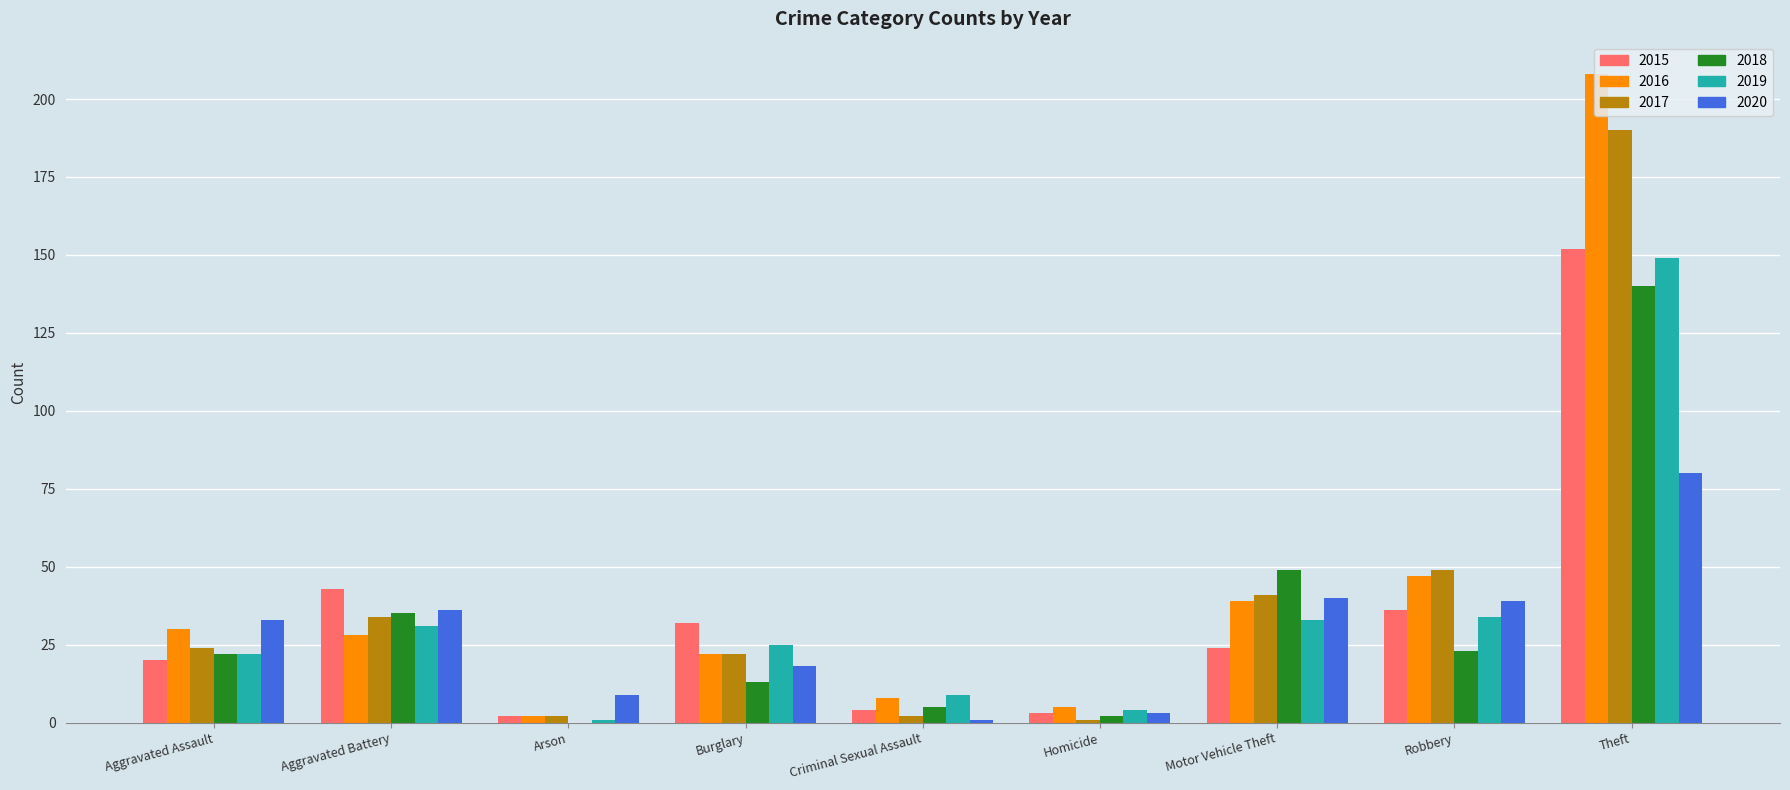

What is the spread (max minus min) of values at Arson?

9